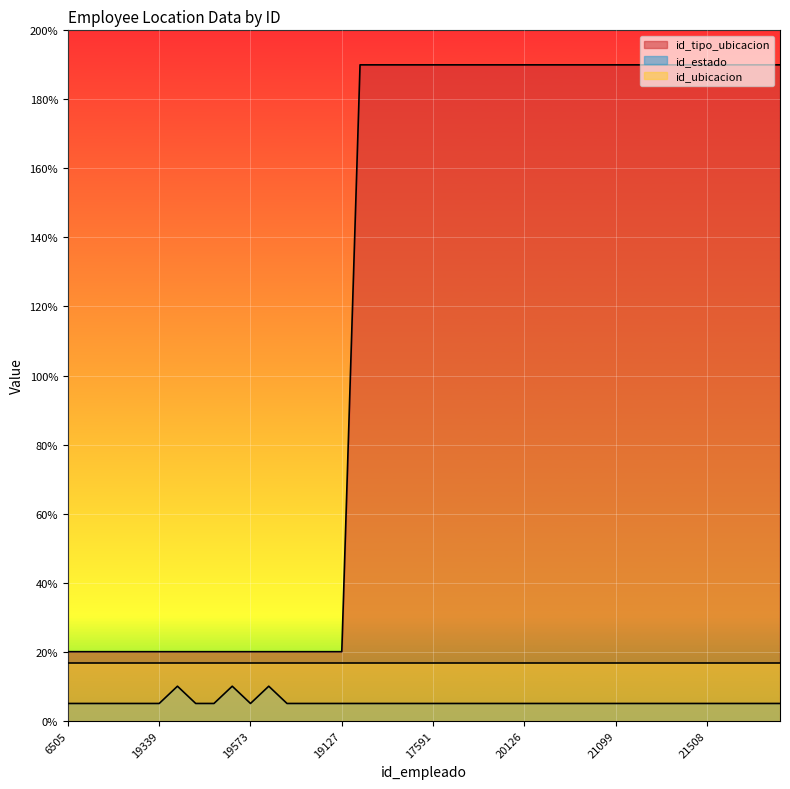

What is the minimum value shown in the chart?

5.0